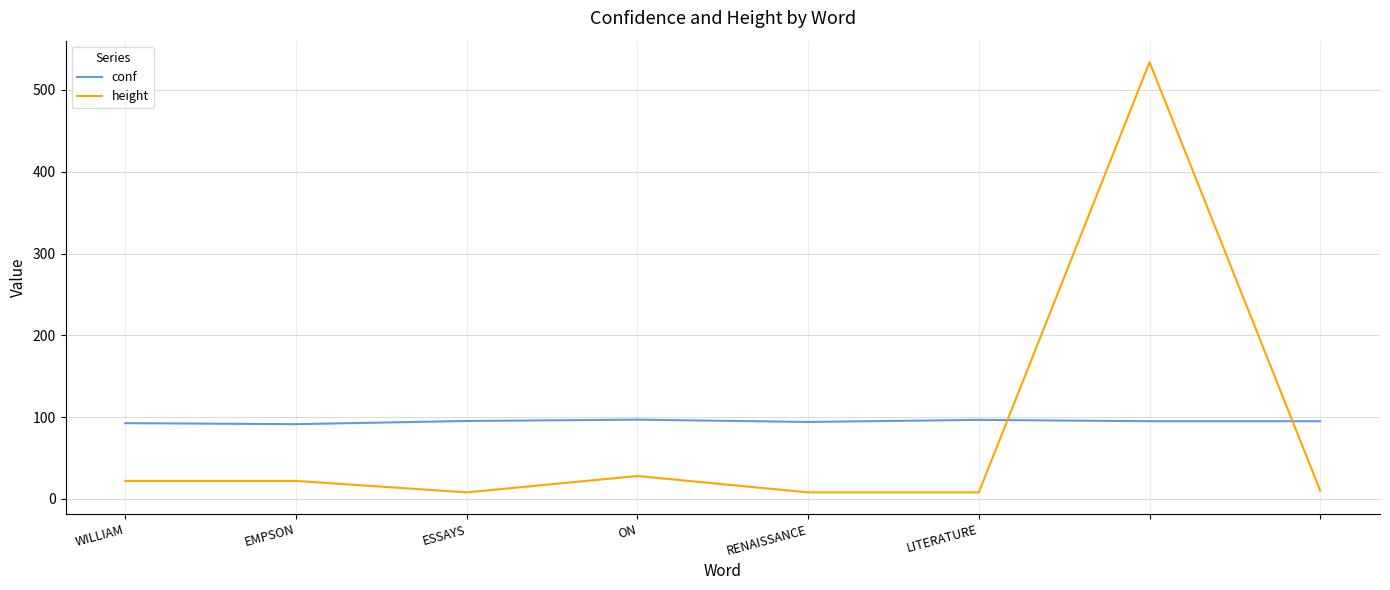

What is the difference between the maximum and minimum values in the height series?

526.0